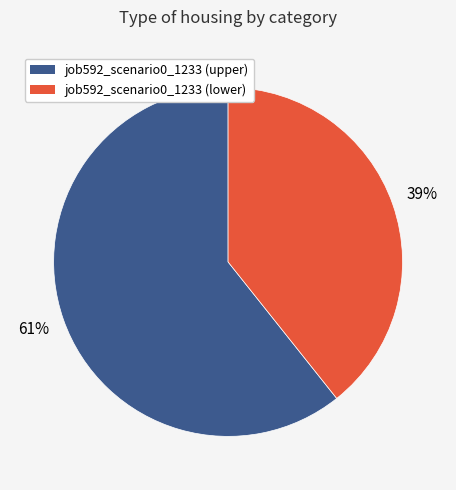

Which has a higher value, job592_scenario0_1233 (lower) or job592_scenario0_1233 (upper)?

job592_scenario0_1233 (upper)